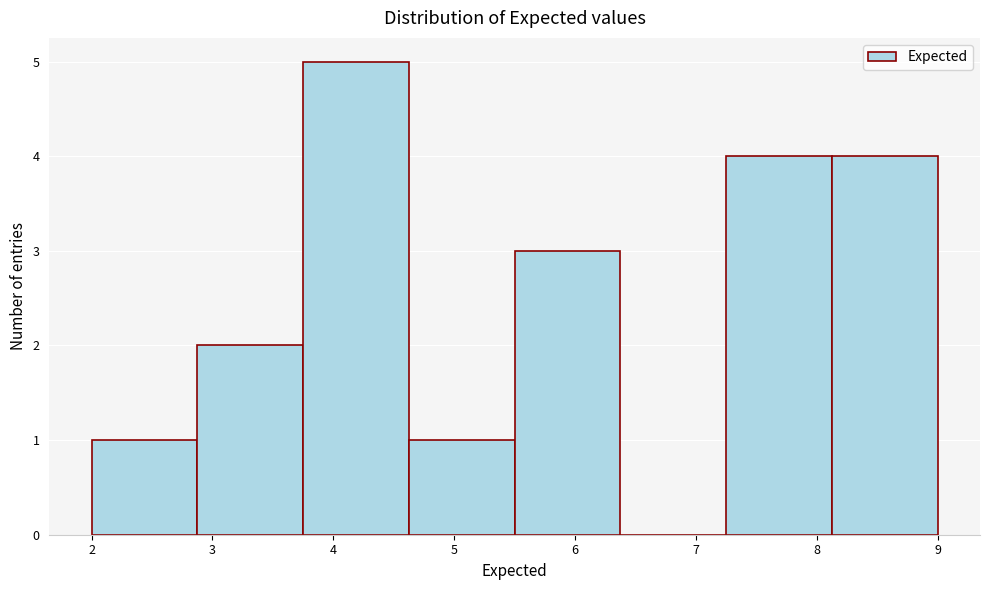

Reading left to right, list every bar in this chart as the range it spans on the x-axis followed by its height. Neither the bar edges nor the heights are printed on the chart, so give them approximately, as read against the axes.

2.0 to 2.9: 1
2.9 to 3.8: 2
3.8 to 4.6: 5
4.6 to 5.5: 1
5.5 to 6.4: 3
6.4 to 7.3: 0
7.3 to 8.1: 4
8.1 to 9.0: 4